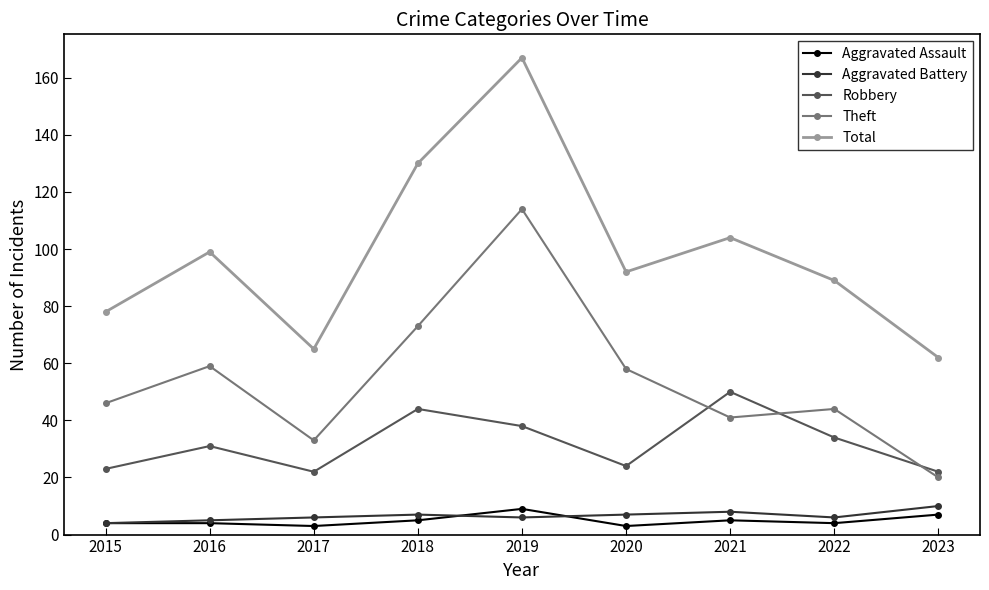

Which series has the widest spread of values?

Total